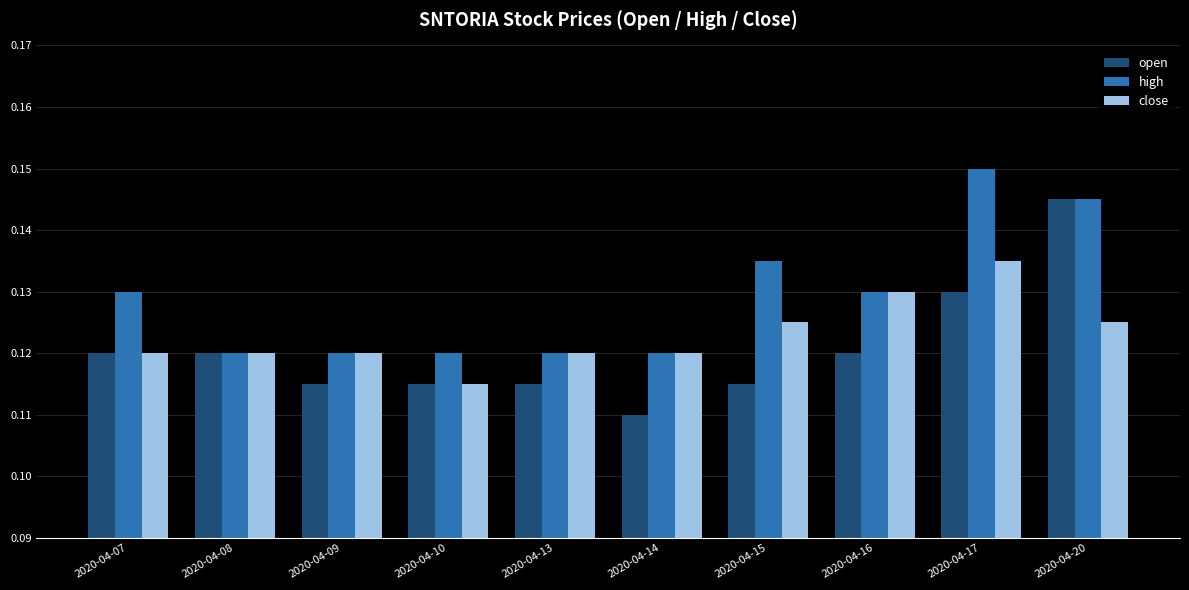

Rank the series by their maximum value, from lowest to highest.

close, open, high